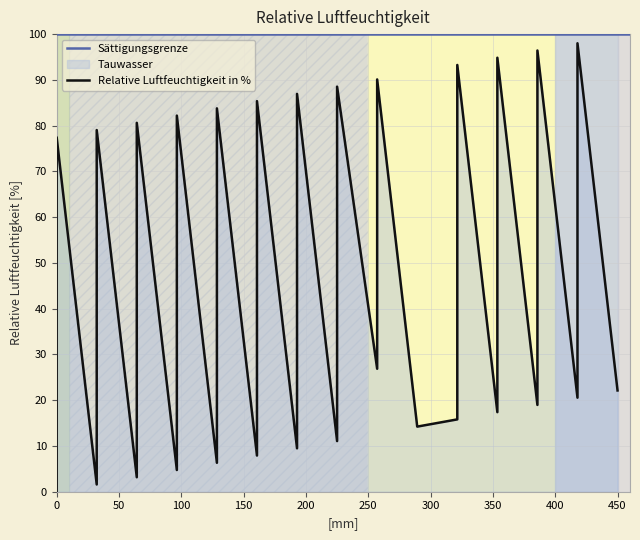

What is the value of the 12th point from the left?

4.7